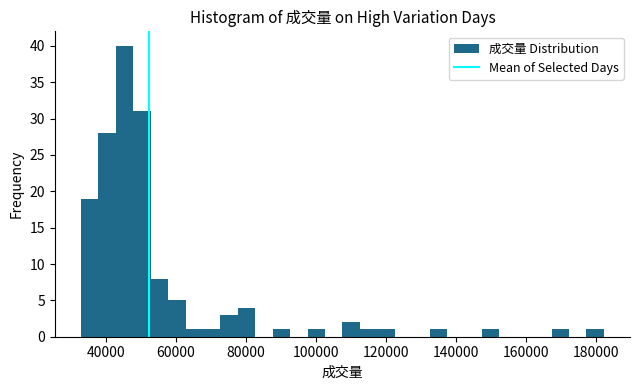

Read against the x-axis, roughly where is the centre of the tallest bar?

46000